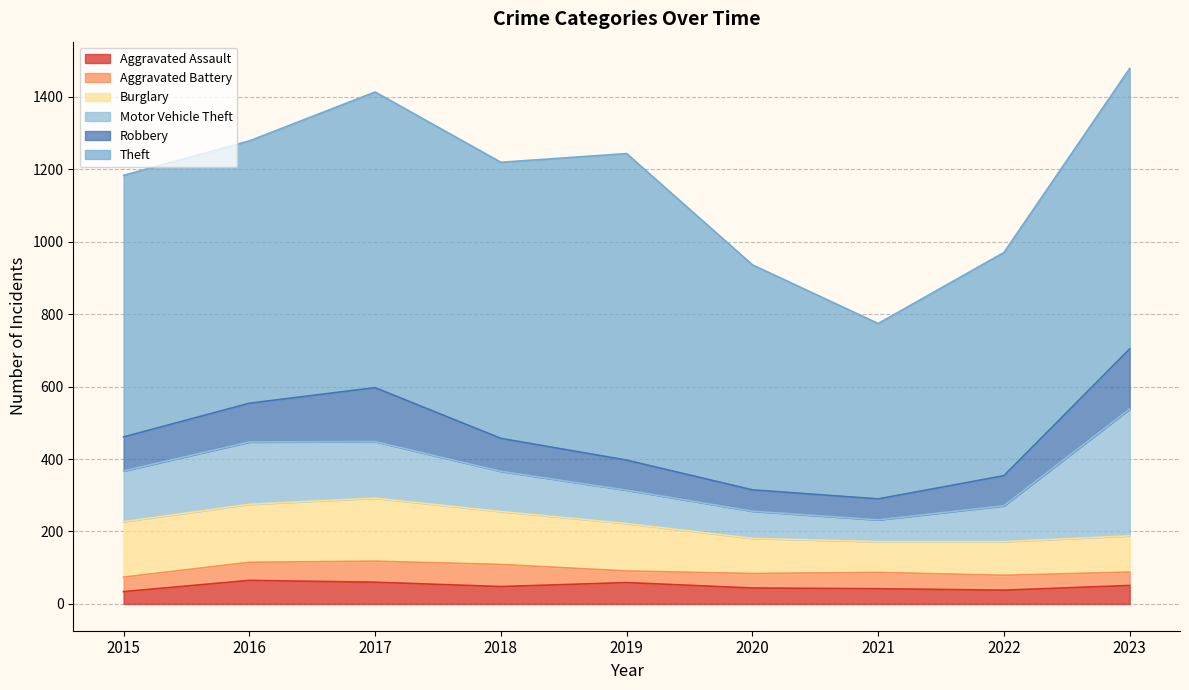

In Motor Vehicle Theft, how many points are higher than both neighbors (excluding endpoints)?

1